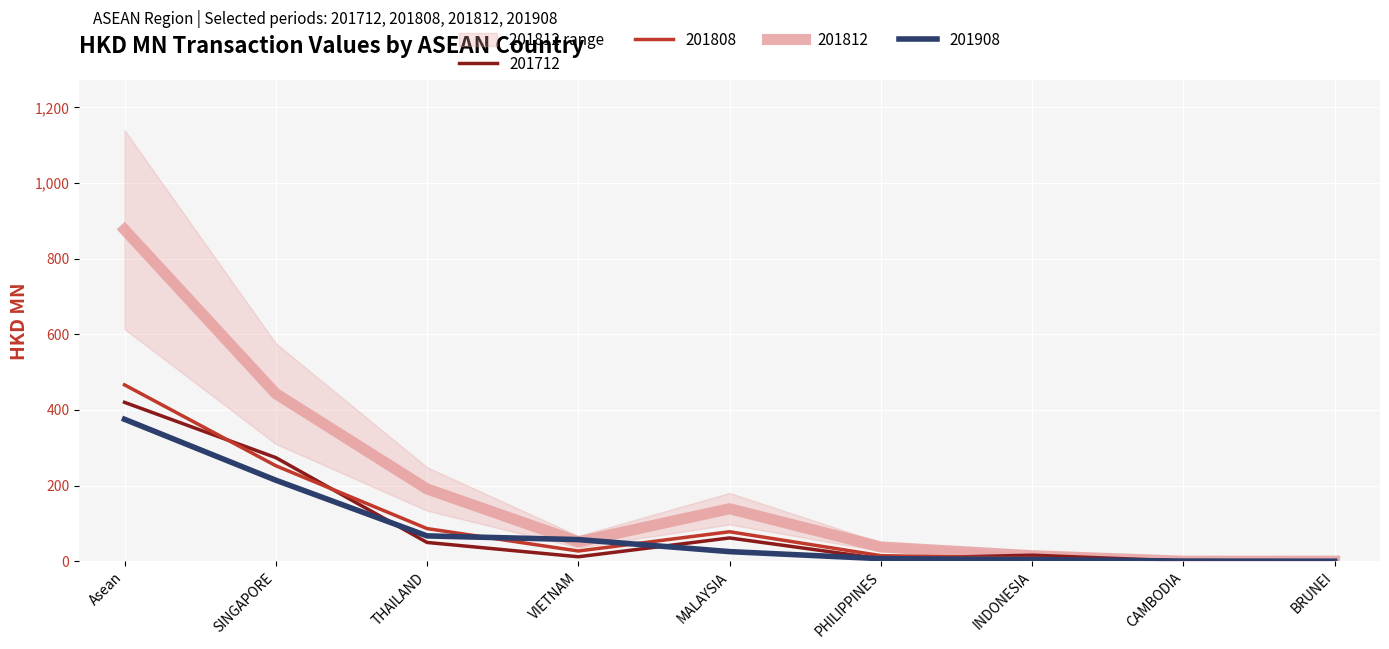

Rank the categories by 201712 value from lowest to highest.

BRUNEI, CAMBODIA, PHILIPPINES, VIETNAM, INDONESIA, THAILAND, MALAYSIA, SINGAPORE, Asean